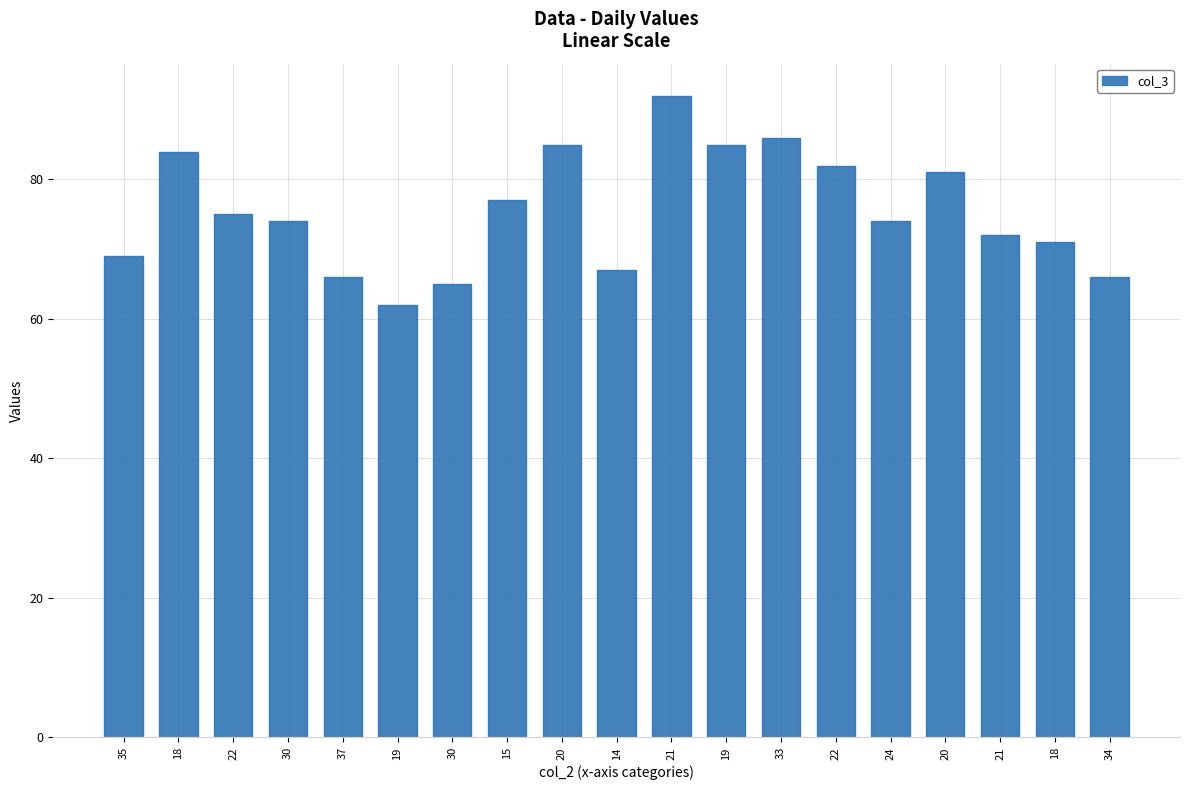

How many bars are there in total?

19